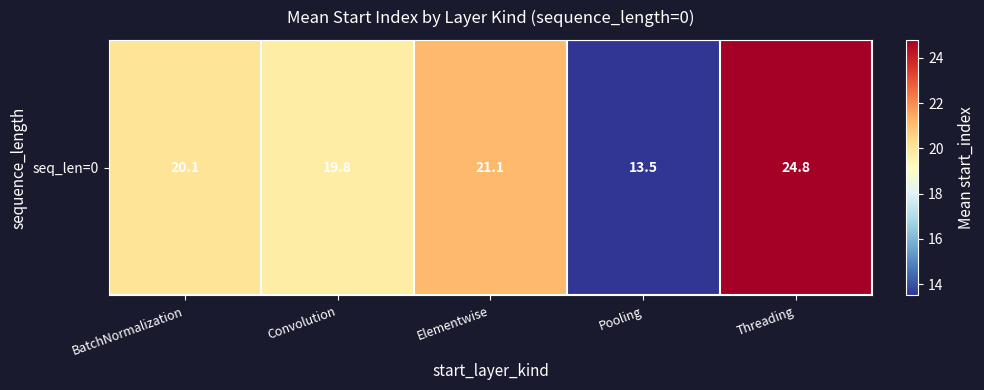

The value at Convolution is 19.8. True or false?

True